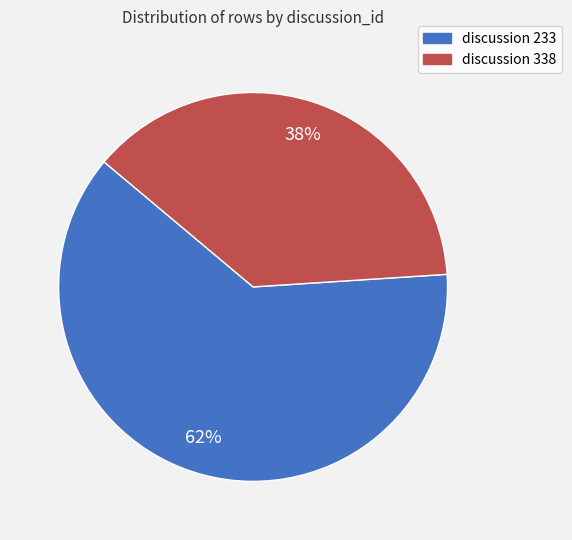

To the nearest percent, what is the difference between the largest and smallest slice percentages?

24%